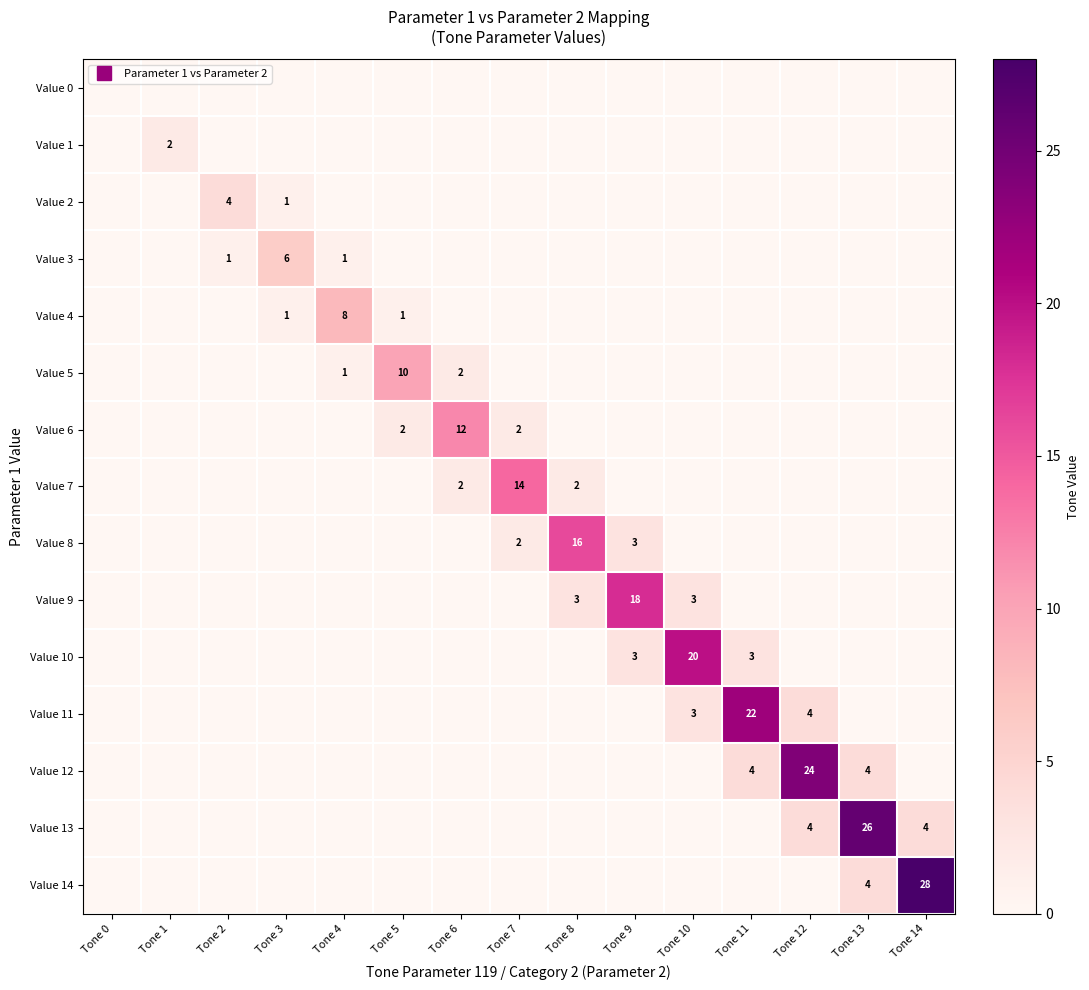

What is the difference between the second highest and second lowest values in the Value 2 series?

1